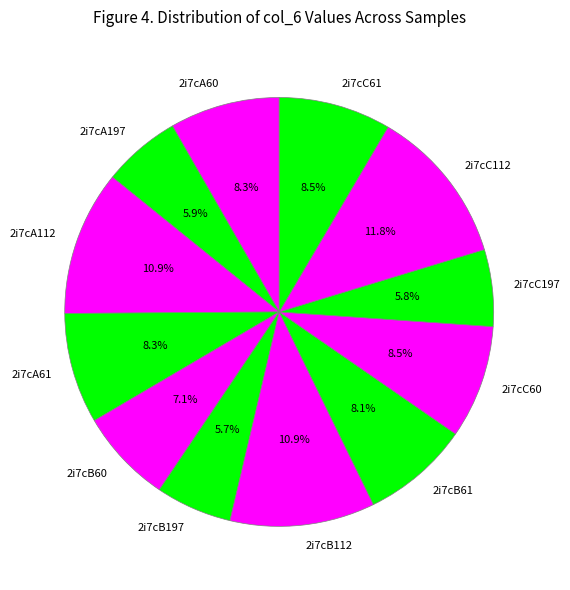

Count the number of slices in the pie.

12